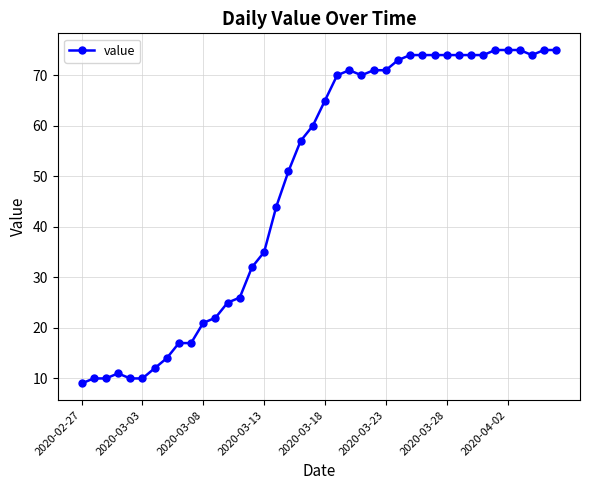

What is the greatest value displayed?

75